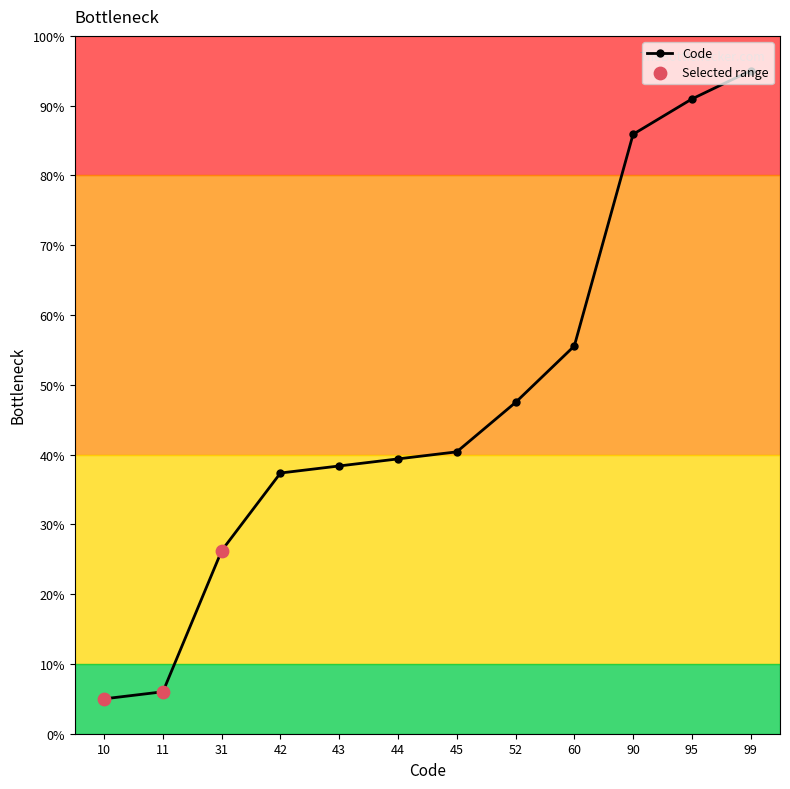

What is the change in value from 11 to 44?

+33.4